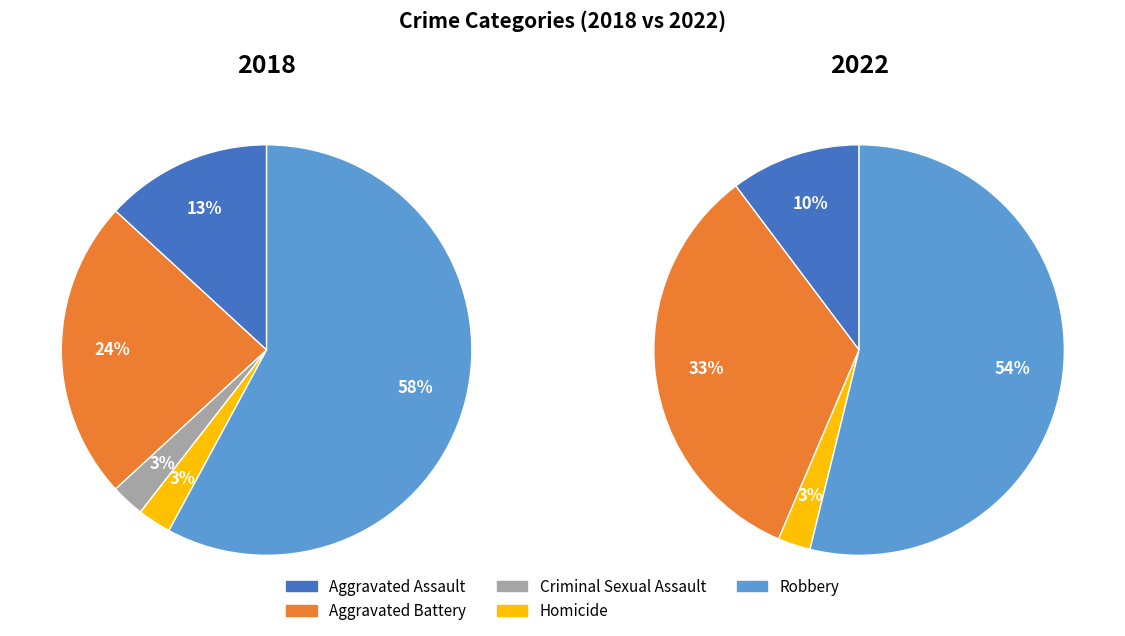

To the nearest percent, what portion does 3 represent?

3%